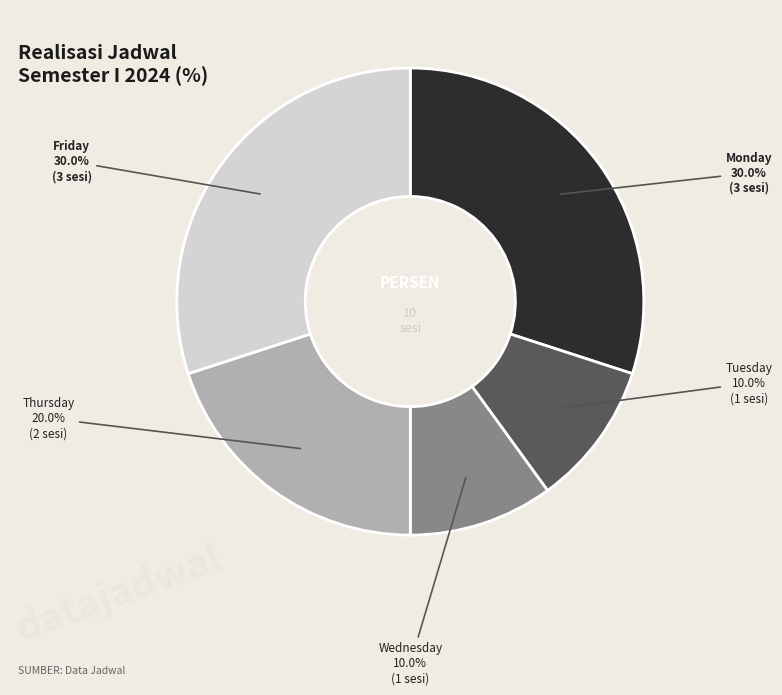

What percentage is the Tuesday slice, to the nearest percent?

10%